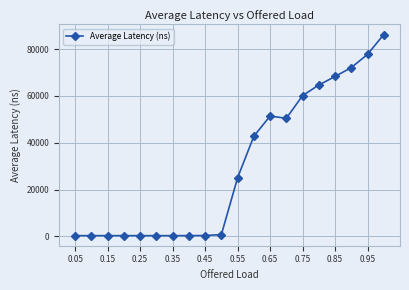

True or false: the data has more than 1 interior local peaks.

True